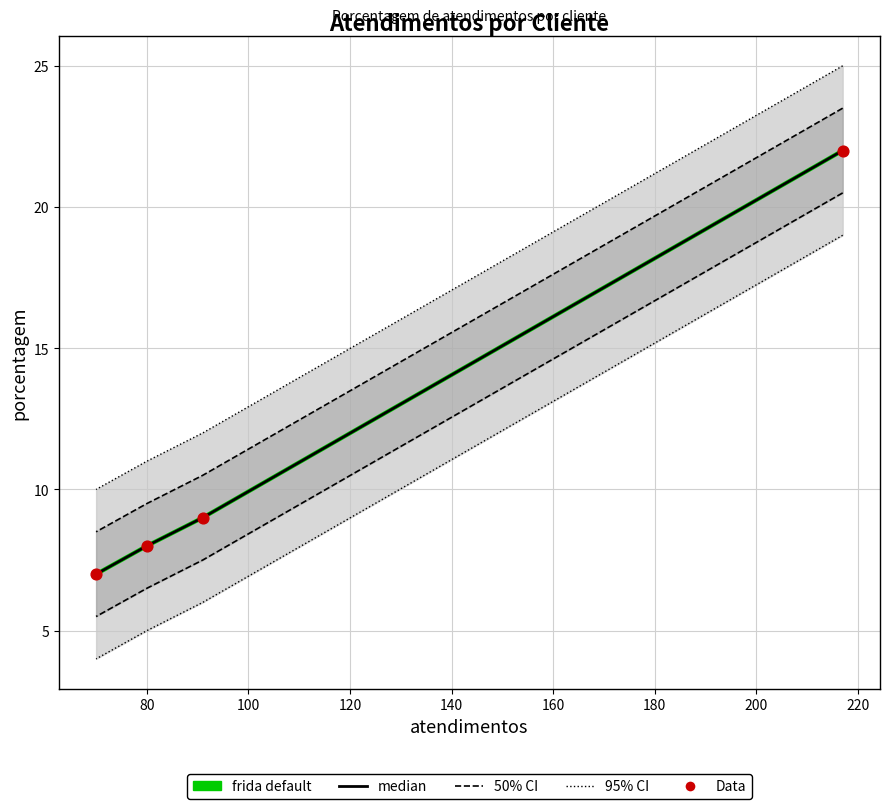

Which series has the largest total across all categories?

frida default